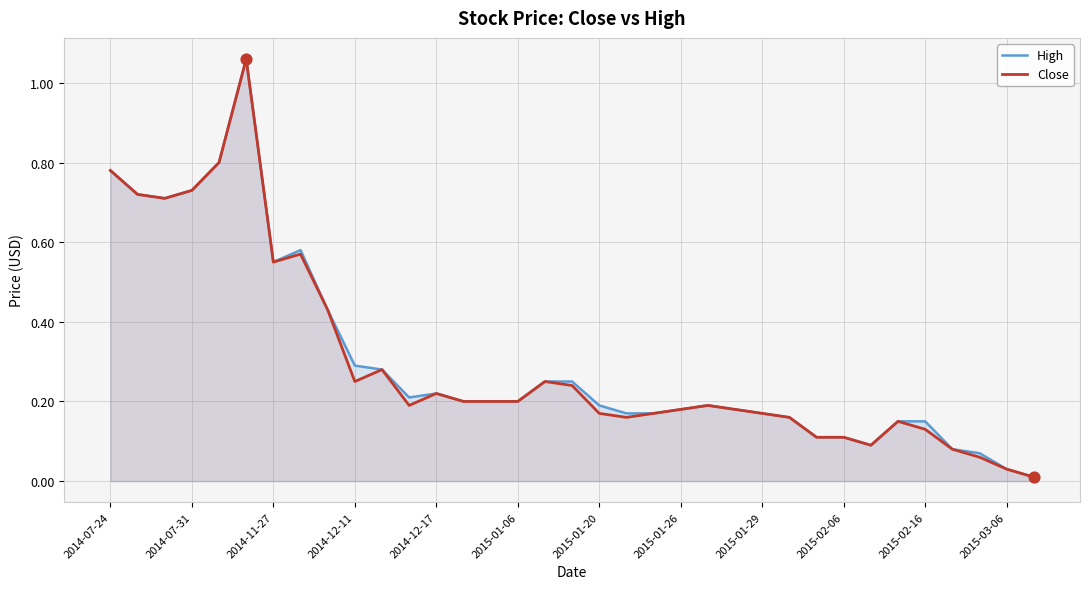

Which series has the largest Y range (max minus min)?

High